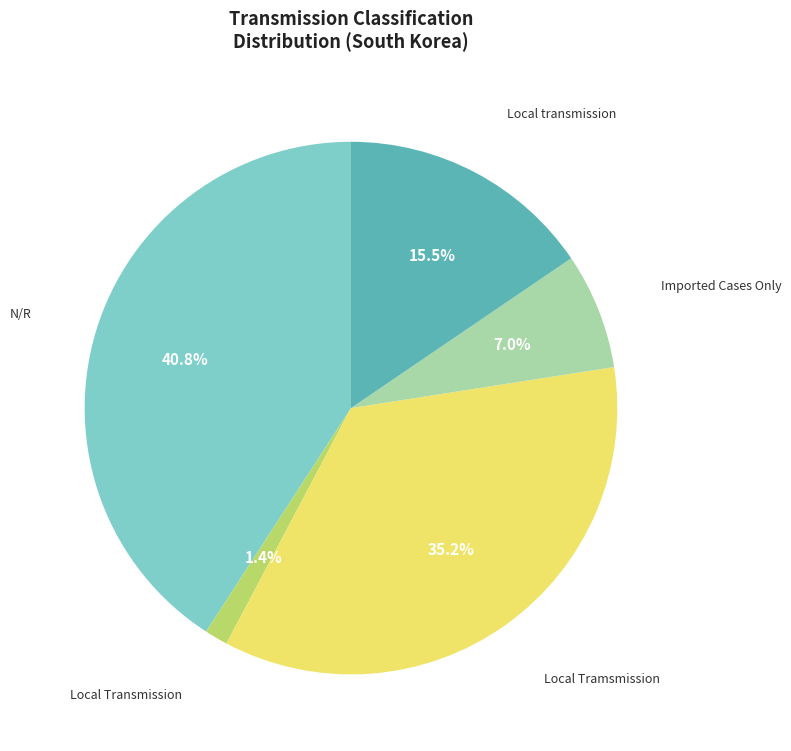

Is there any slice that represents more than half of the pie?

No